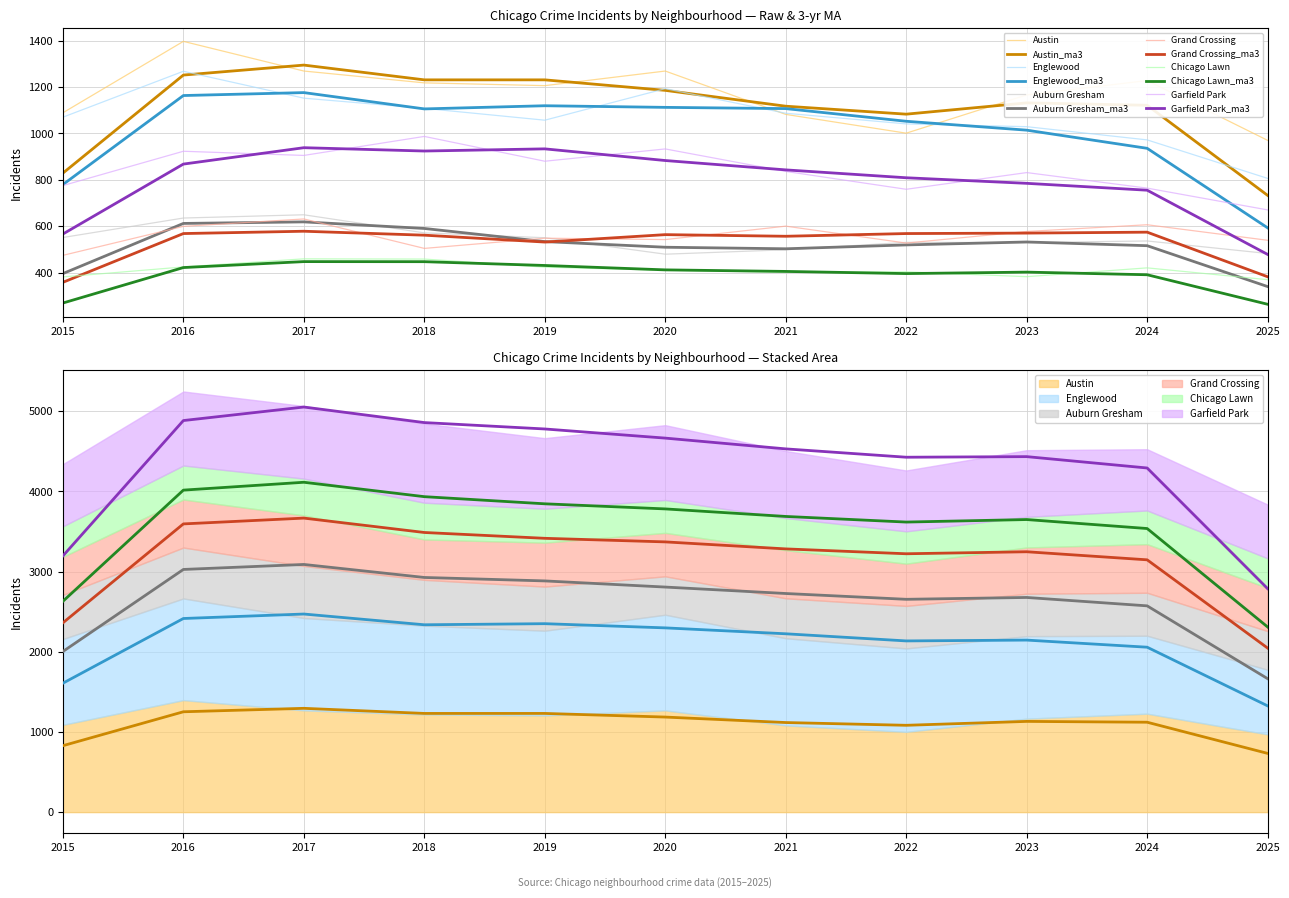

What is the difference between the highest and lowest values at 2017?

810